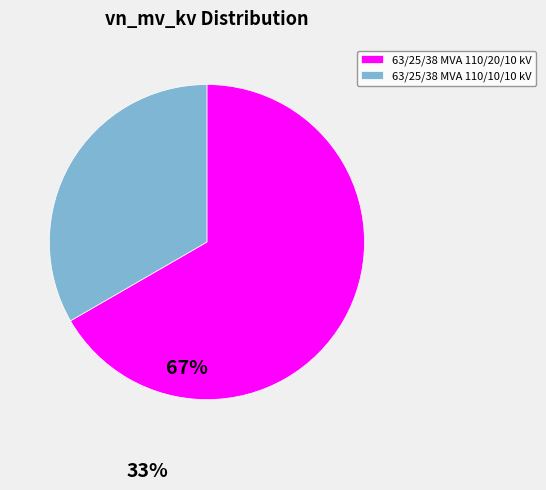

Count the number of slices in the pie.

2